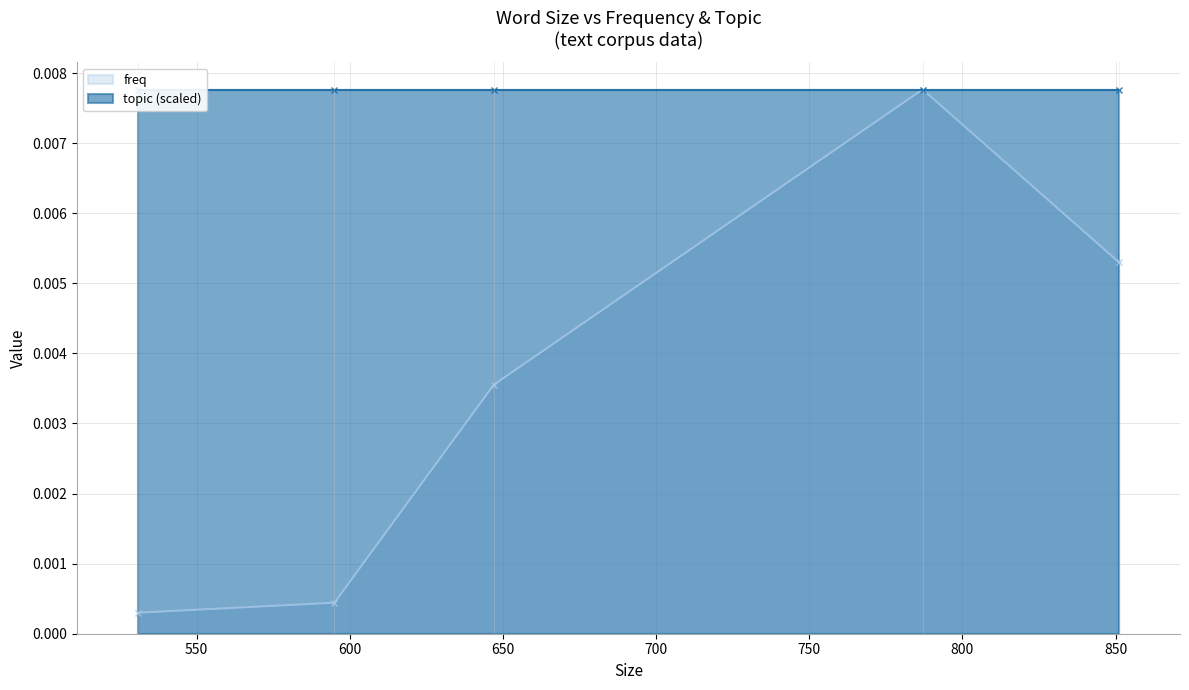

List the labels in order of value, smallest first.

531, 595, 647, 851, 787